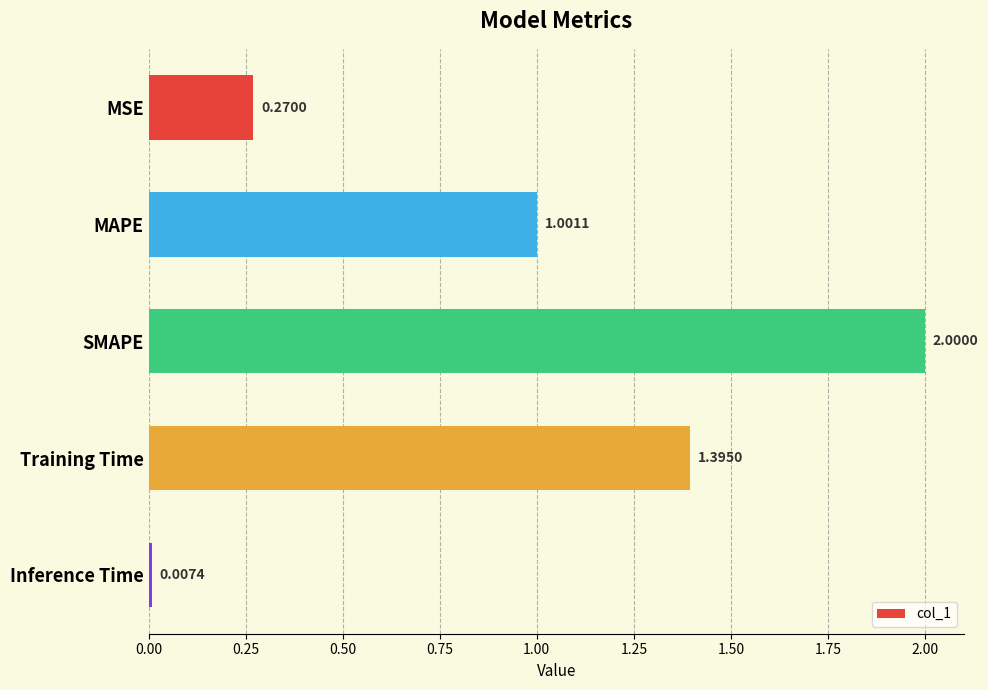

Rank the categories by value from lowest to highest.

Inference Time, MSE, MAPE, Training Time, SMAPE